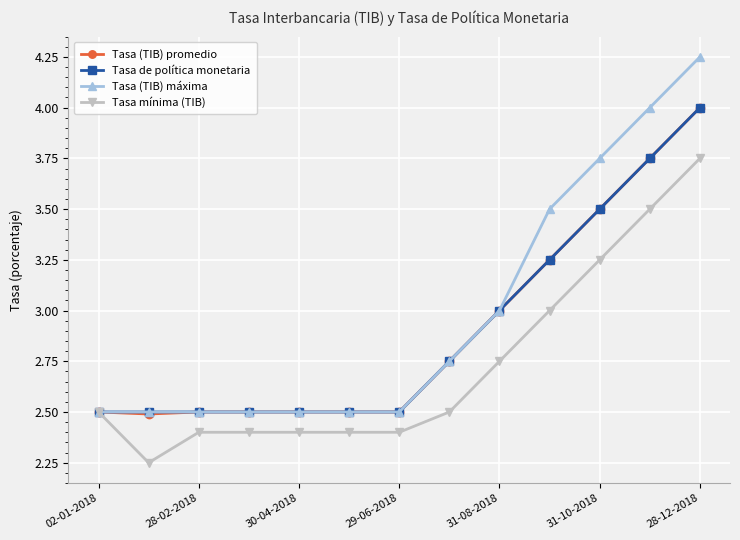

What is the value of the Tasa (TIB) promedio point at the 13th from the left?

4.0